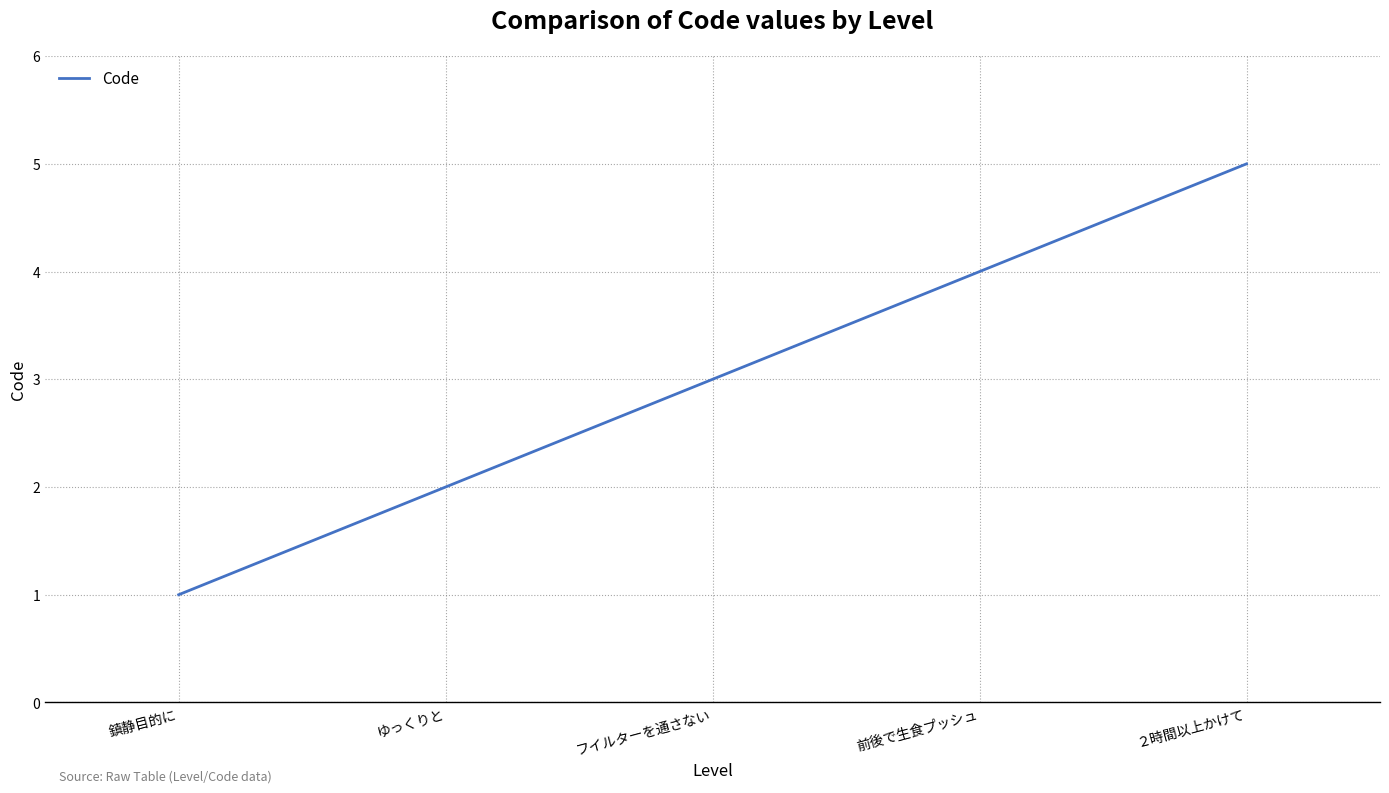

Which has a higher value, 鎮静目的に or フイルターを通さない?

フイルターを通さない